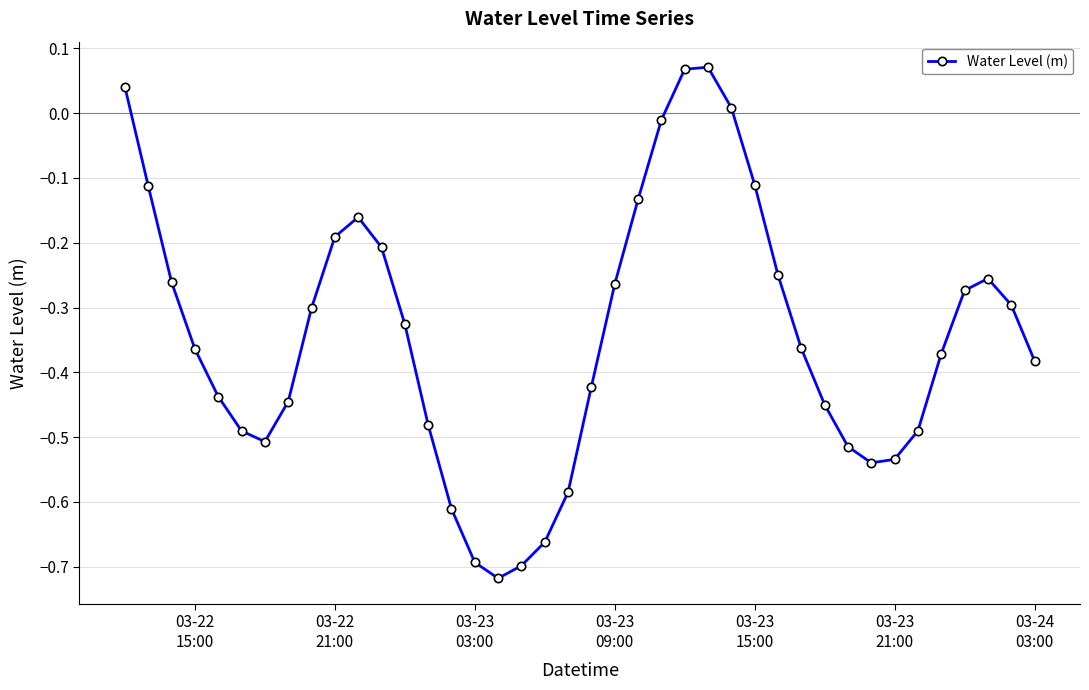

How many interior local valleys (lower than both neighbors) does the data have?

3